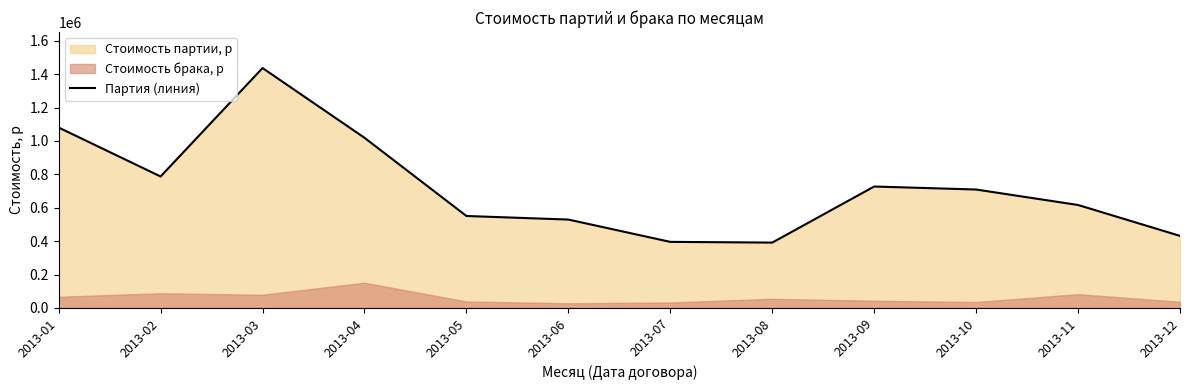

List the labels in order of value, largest first.

2013-03, 2013-01, 2013-04, 2013-02, 2013-09, 2013-10, 2013-11, 2013-05, 2013-06, 2013-12, 2013-07, 2013-08